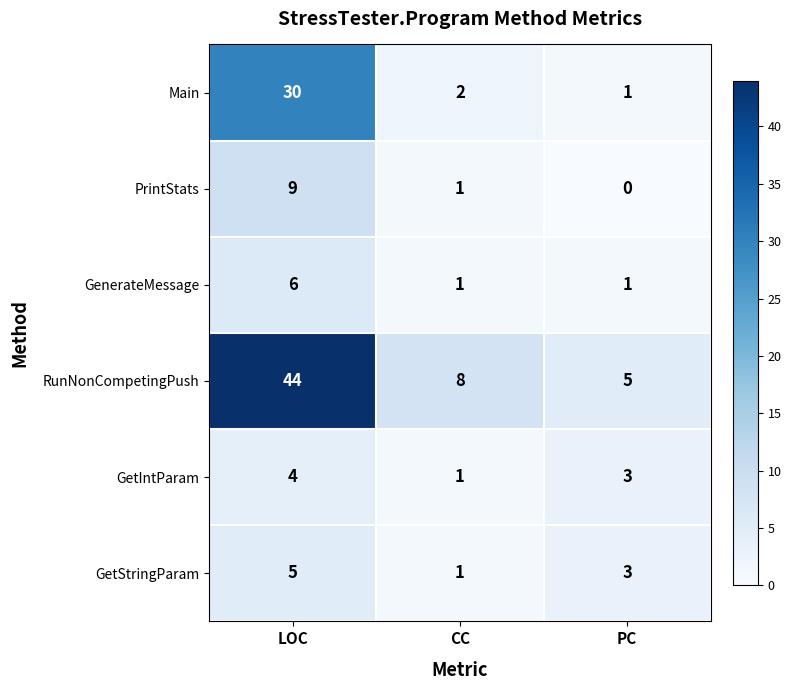

What is the average value of the RunNonCompetingPush series?

19